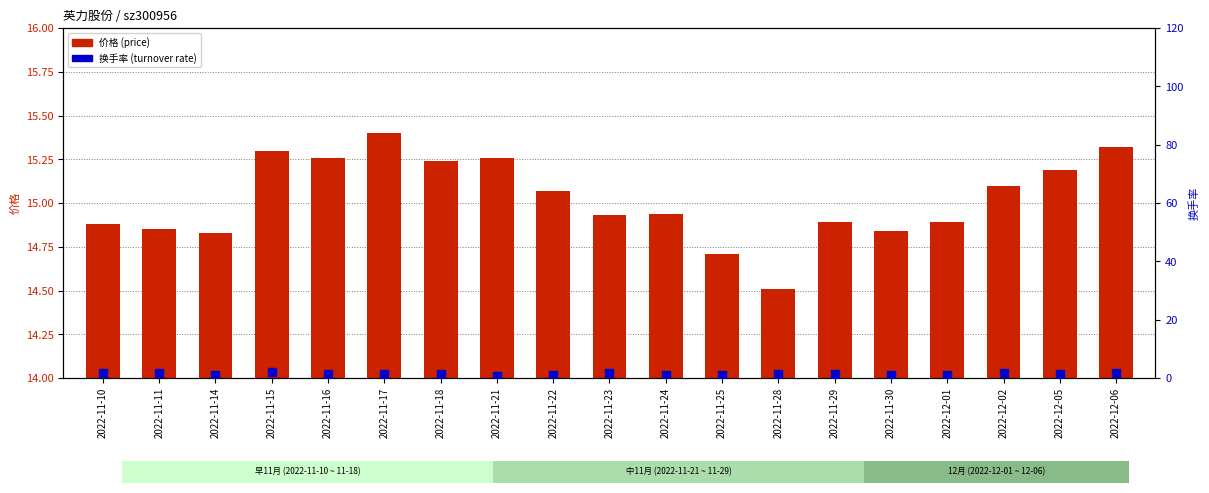

Is the value of 价格 (price) at 2022-11-10 greater than the value of 换手率 (turnover rate) at 2022-11-30?

Yes